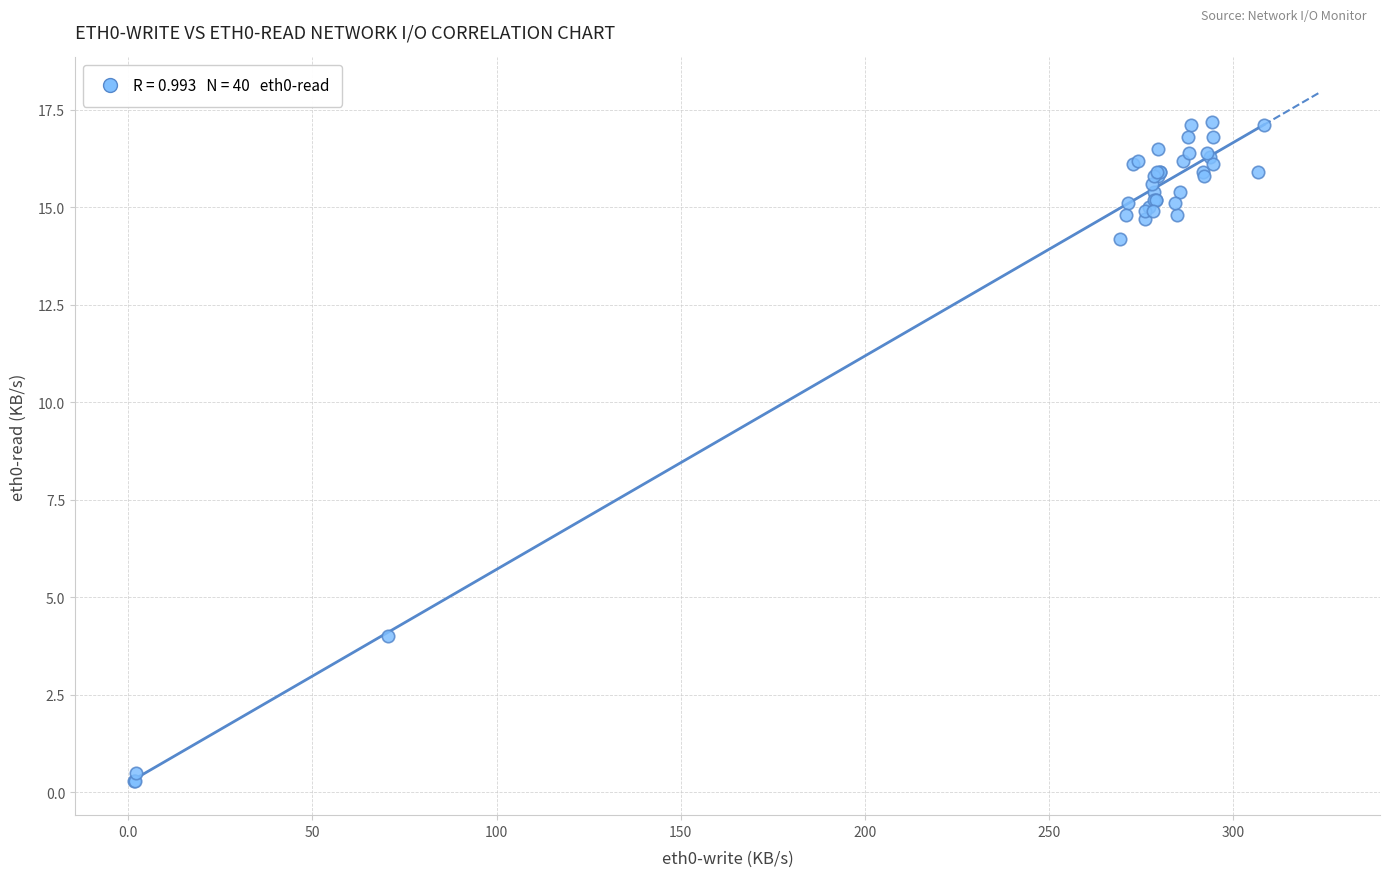

What Y value in the scatter plot is closest to 8?

4.0